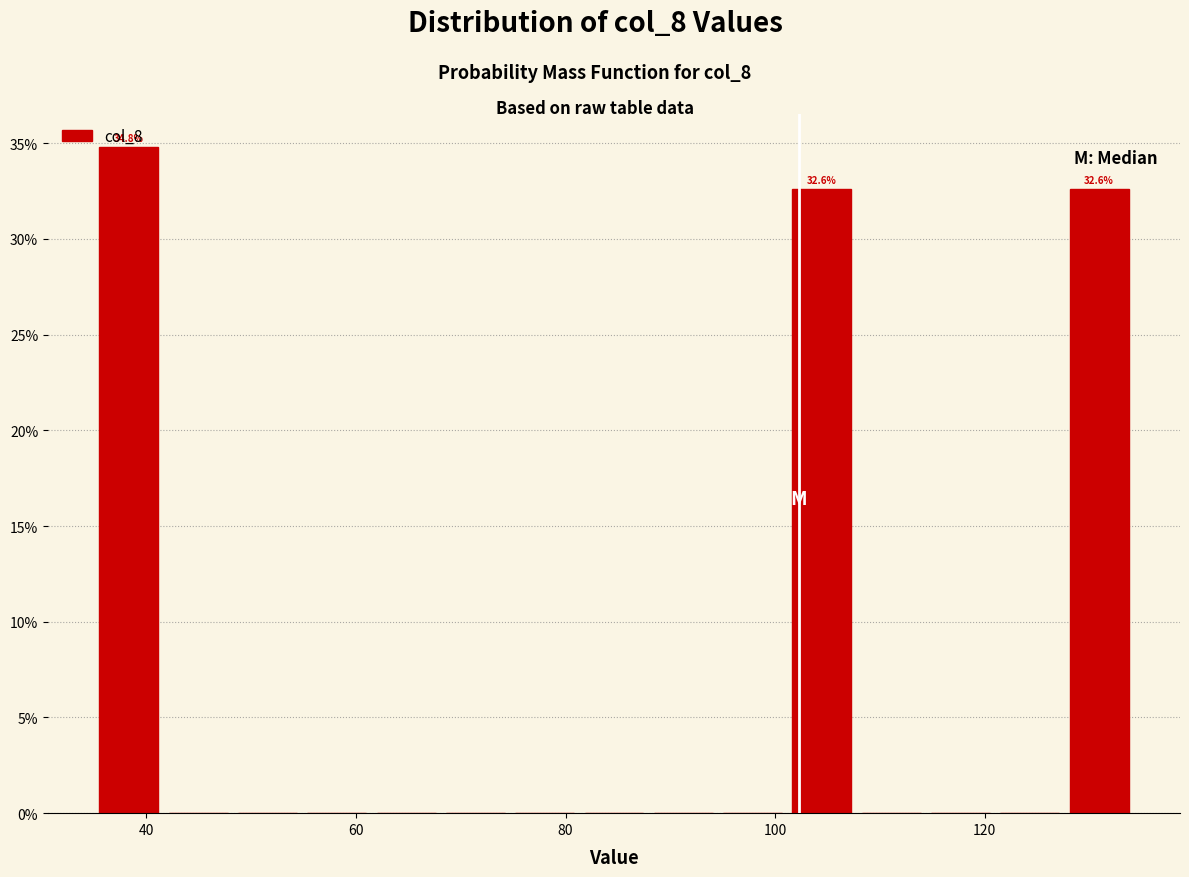

Around what value on the x-axis is the tallest bar? Give the approximate position of its centre, as read against the axis.

38